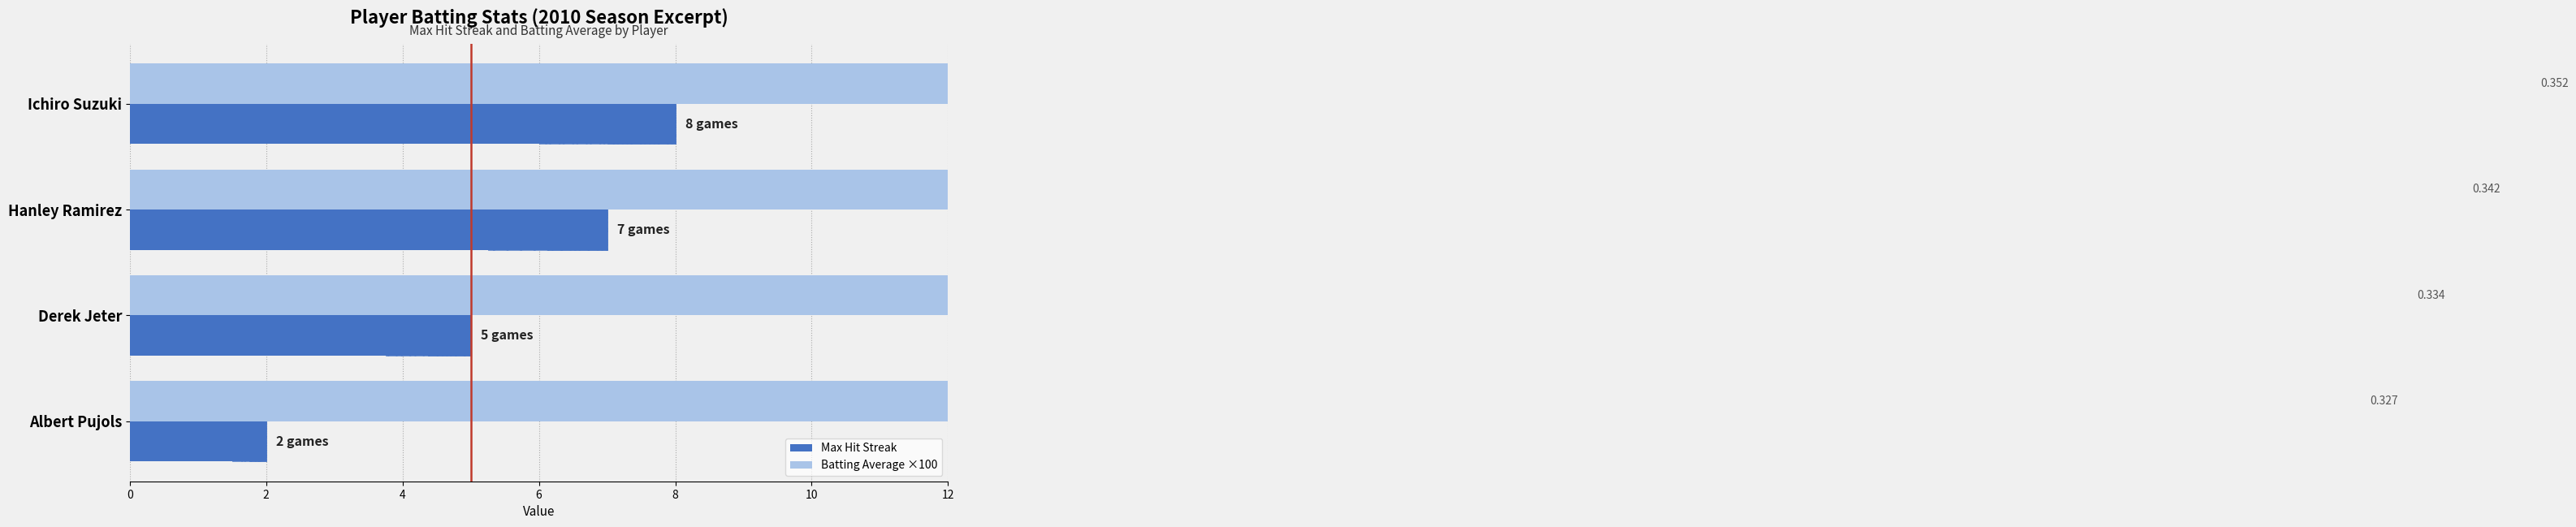

What is the value of the Max Streak bar at the 4th from the left?

2.0